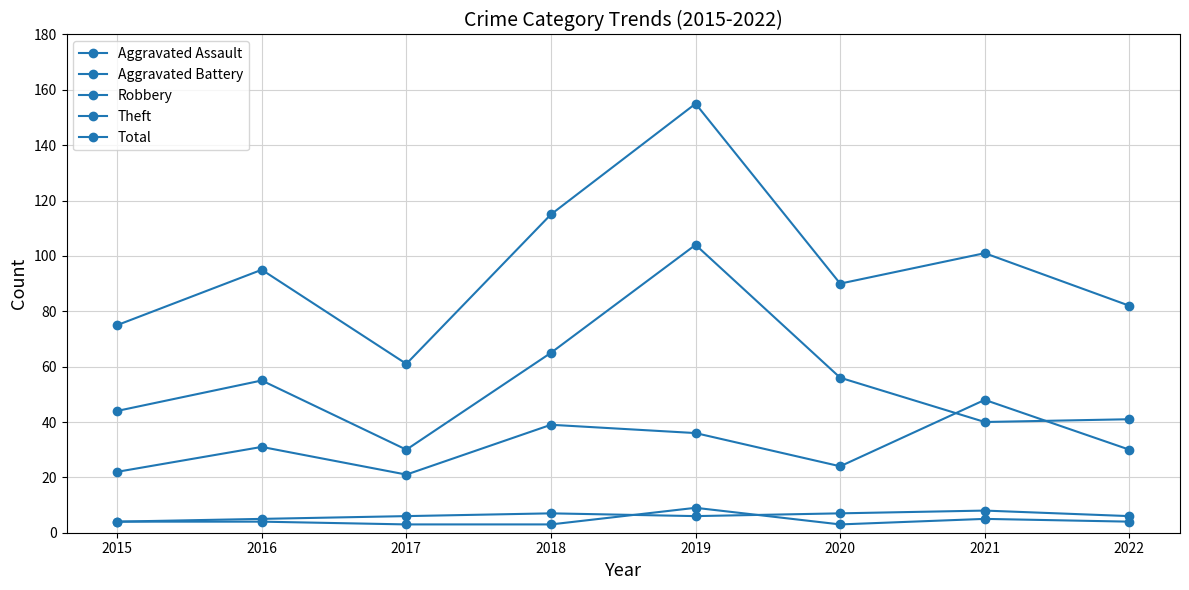

What is the sum of all Aggravated Battery values?

49